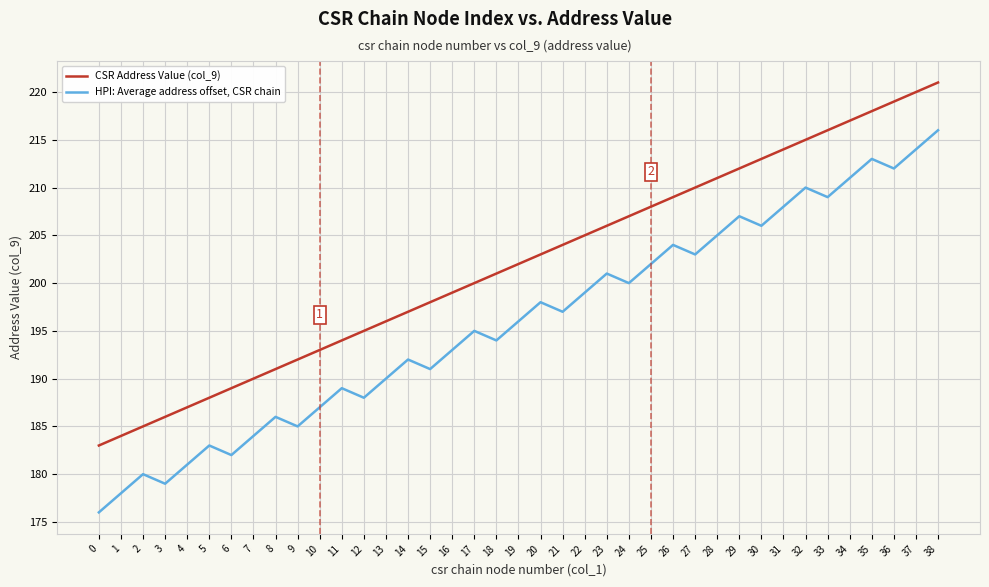

What is the difference between the highest and lowest values at 38?

5